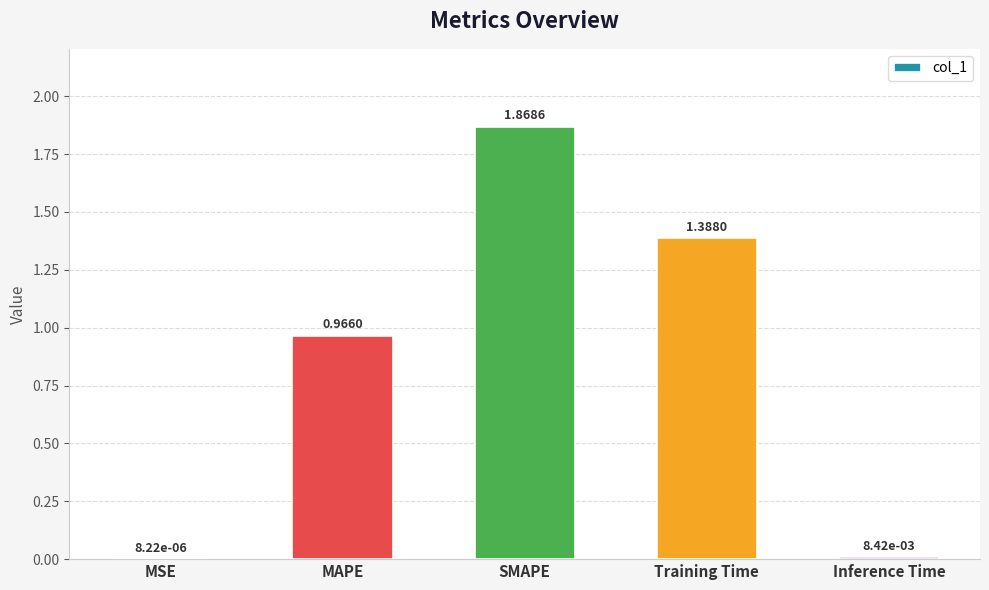

Which label corresponds to the largest value in the chart?

SMAPE